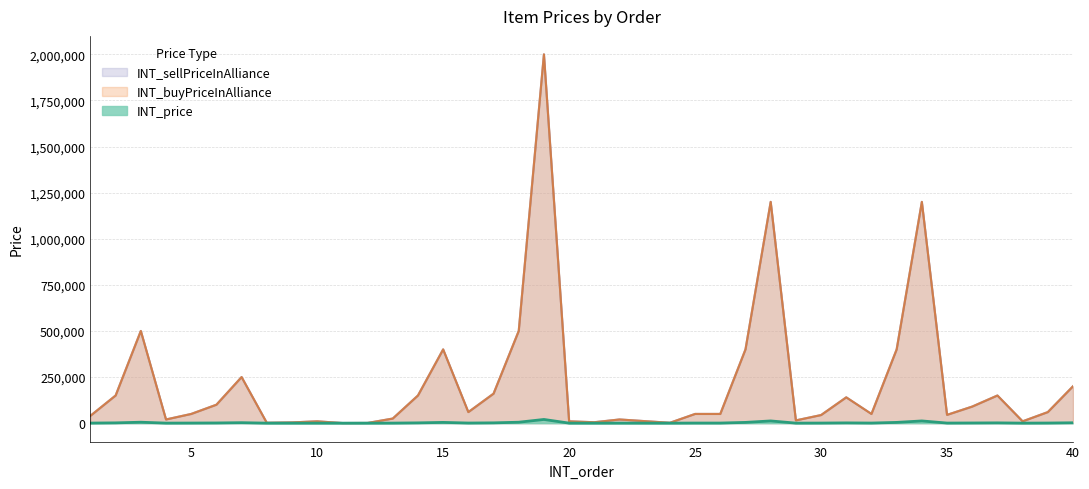

How many values in the INT_buyPriceInAlliance series are below 500?

16